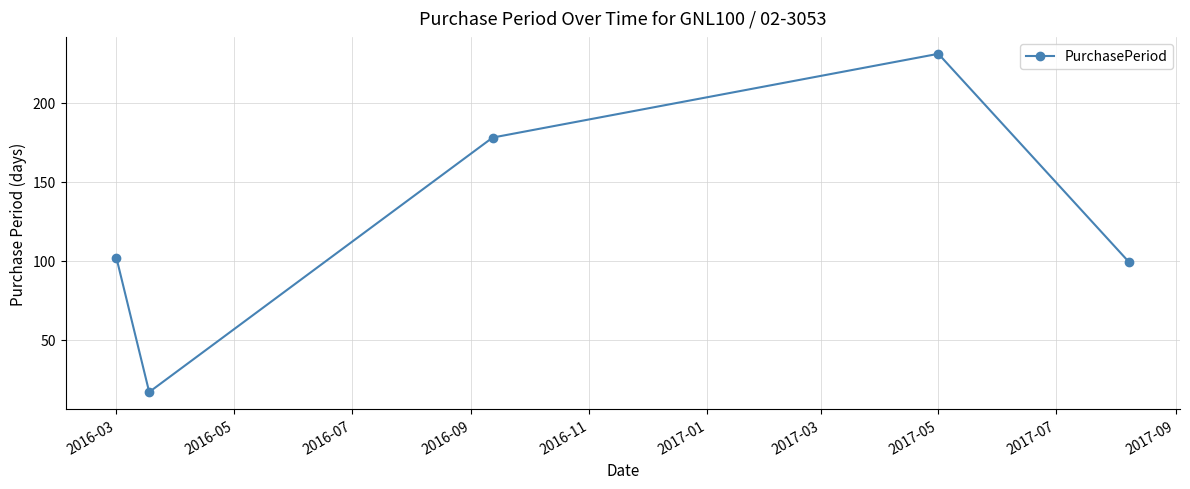

What is the maximum value shown in the chart?

231